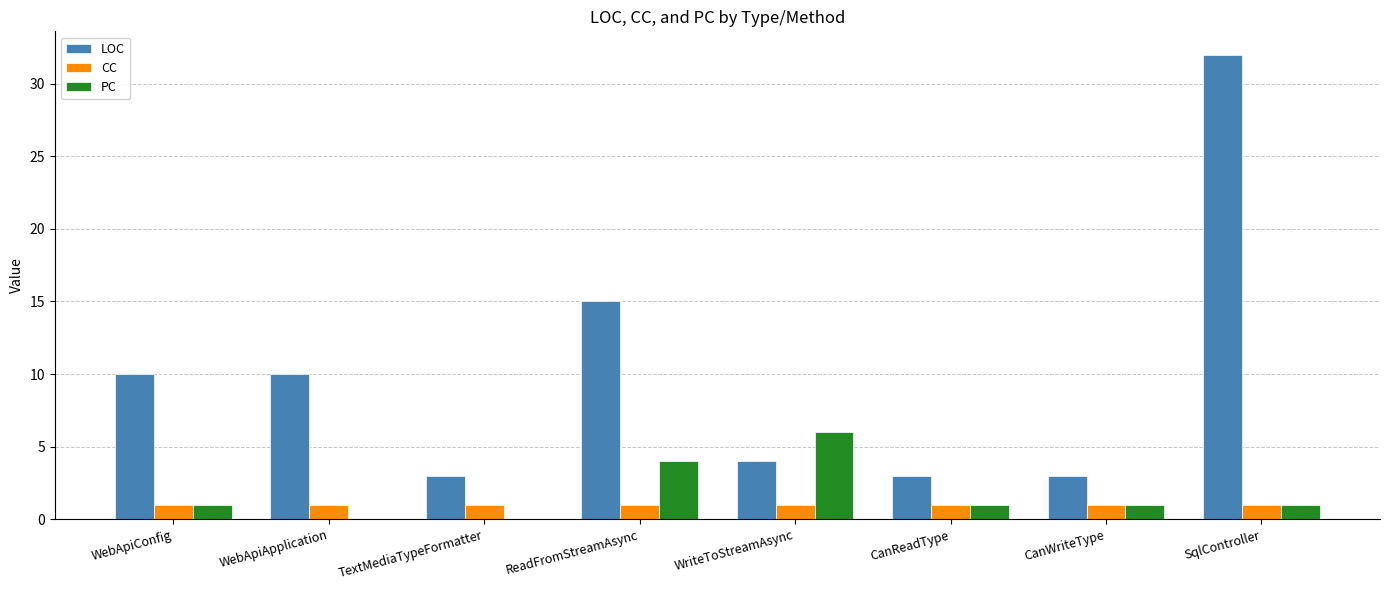

Which series has the largest range (max minus min)?

LOC